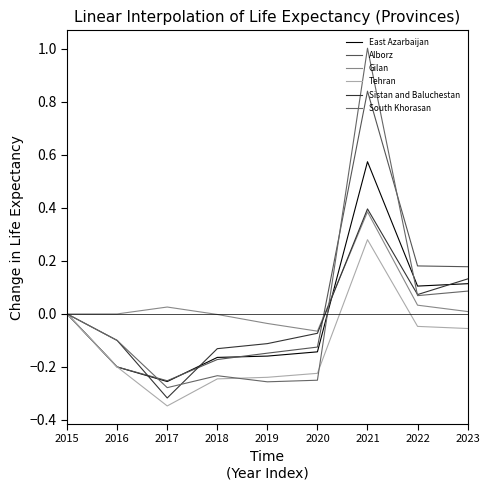

True or false: Sistan and Baluchestan has a value of -0.0 at 2018.

False